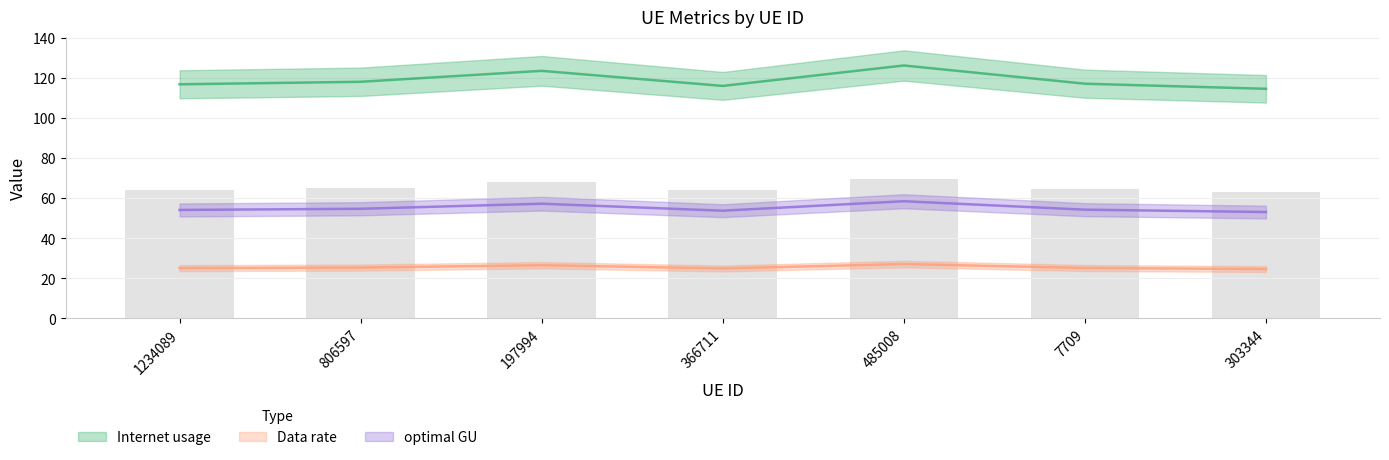

Where does the optimal GU series first go above 54?

1234089